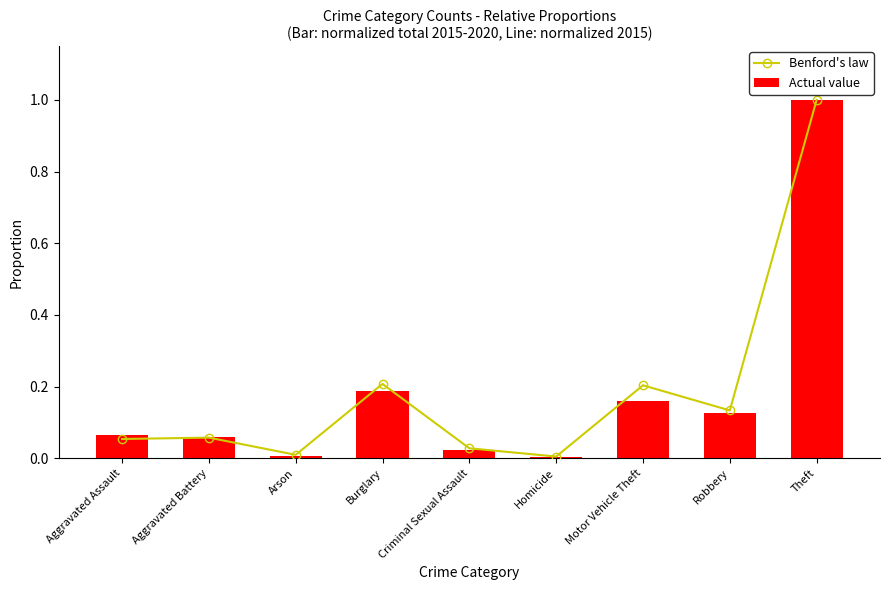

Reading left to right, what are all the values shown in this chart?

Benford's law: 0.1	0.1	0.0	0.2	0.0	0.0	0.2	0.1	1.0
Actual value: 0.1	0.1	0.0	0.2	0.0	0.0	0.2	0.1	1.0